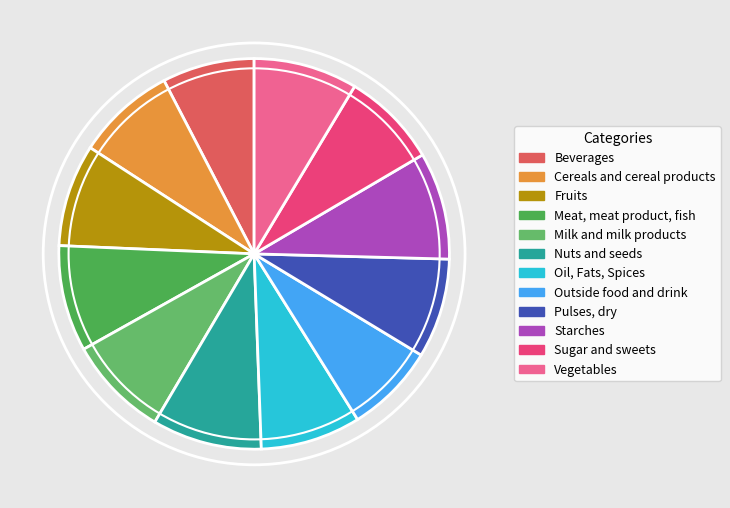

How many segments does this pie chart have?

12